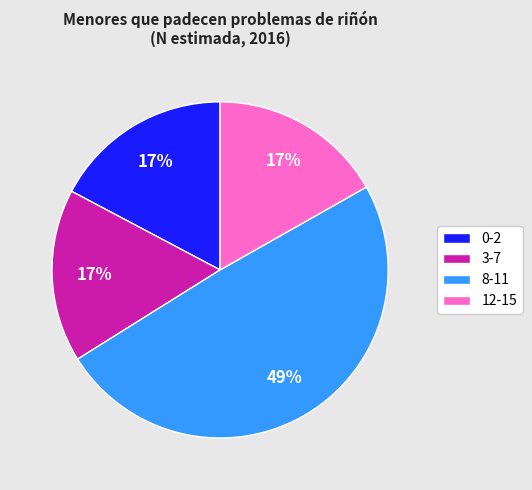

Which slice is the largest?

8-11